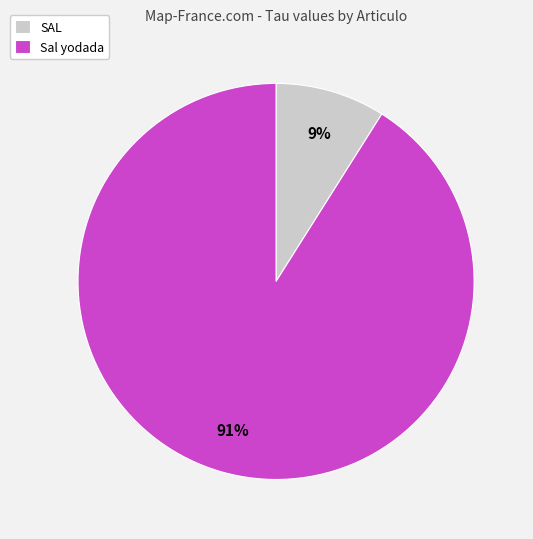

What is the majority slice?

Sal yodada